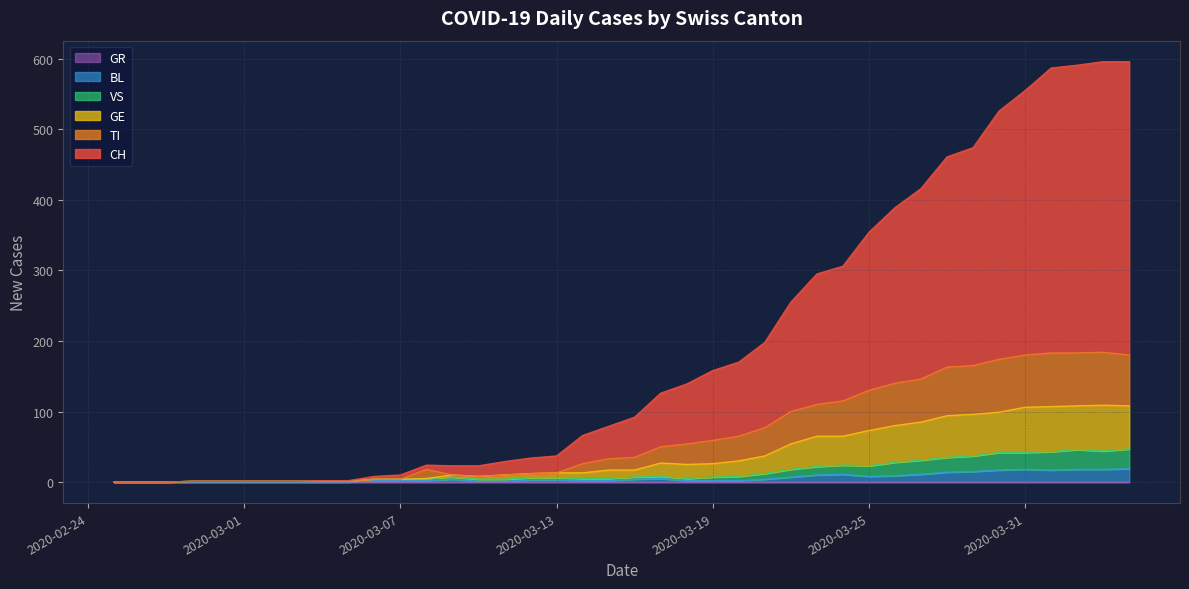

Does the chart have visible grid lines?

Yes